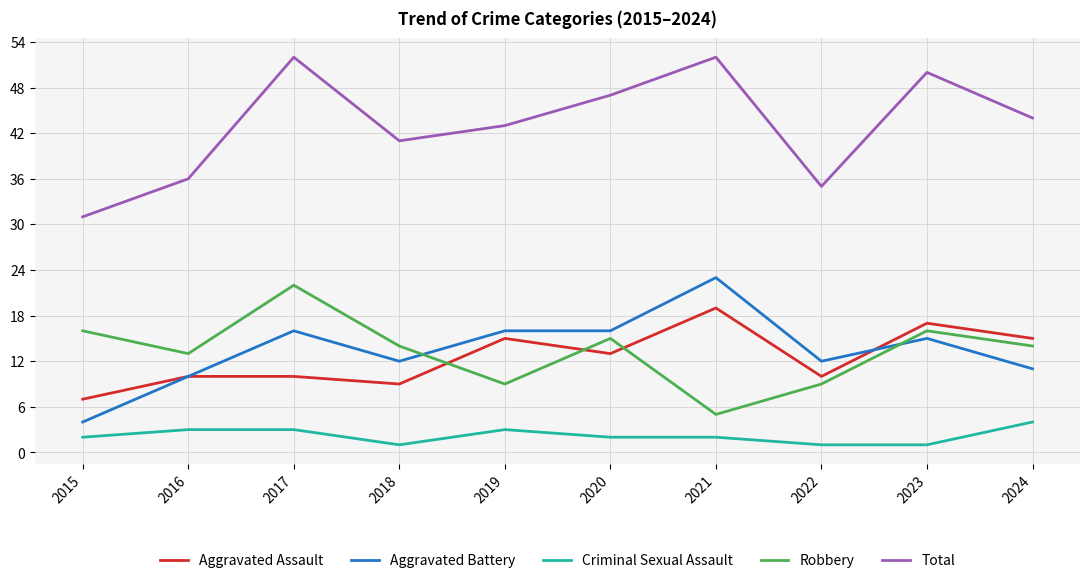

How many interior local peaks does the Robbery series have?

3